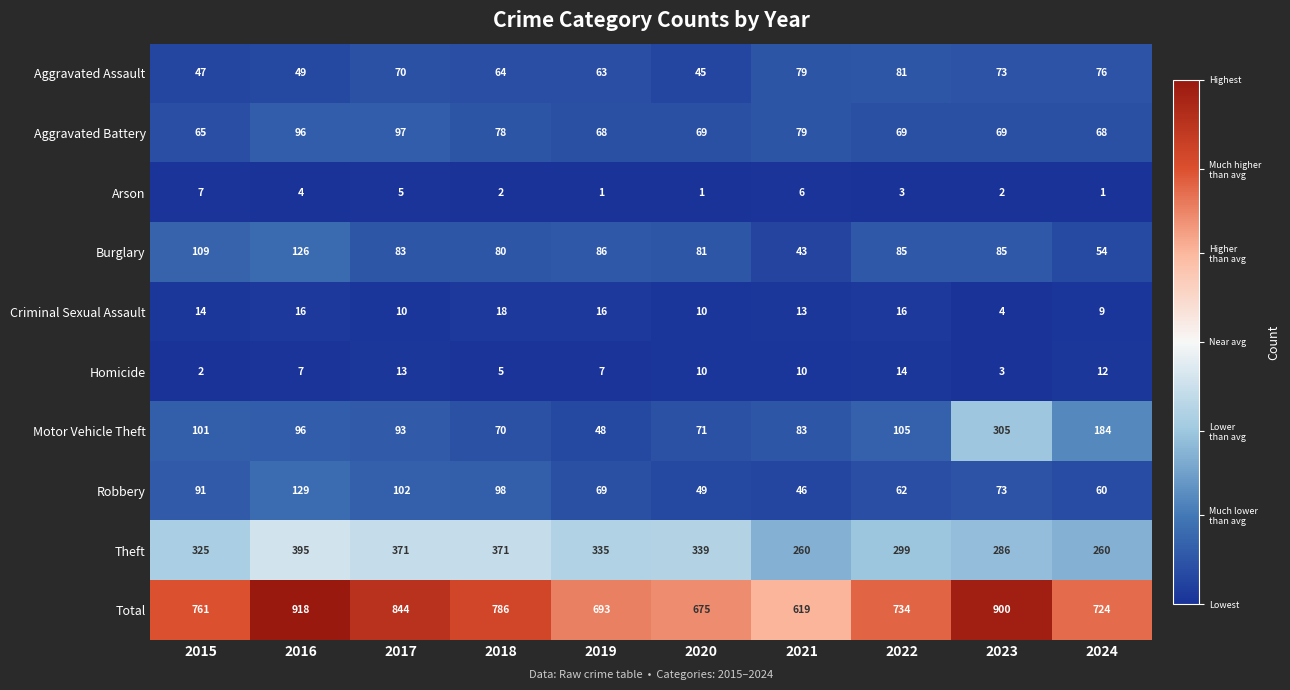

Between 2015 and 2017, which series saw the biggest shift?

Total